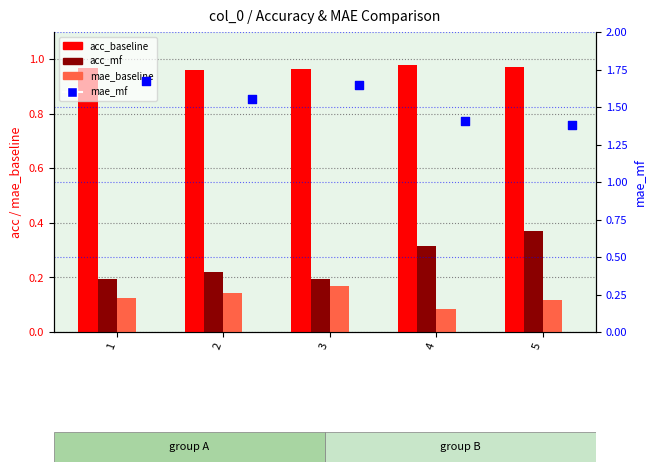

At which category is the sum across all series the highest?

3